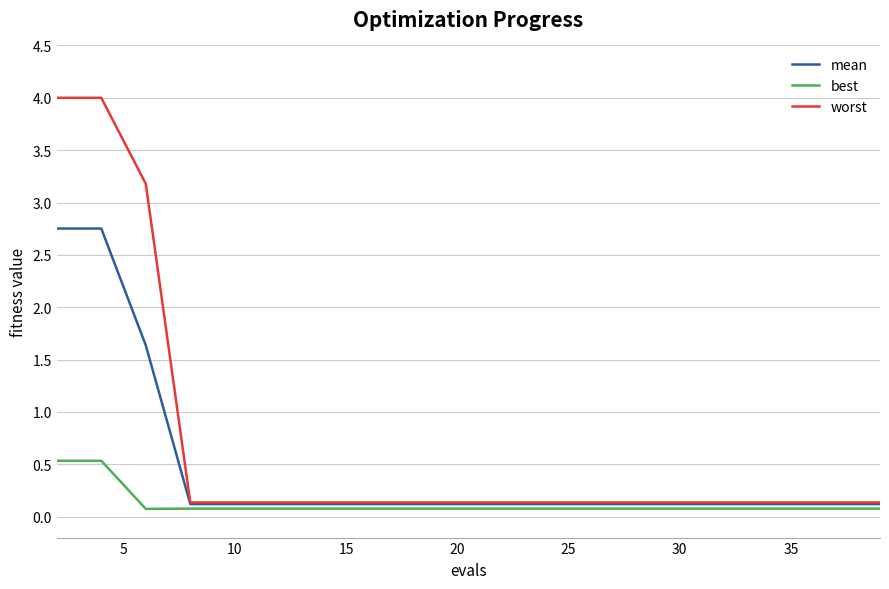

At how many categories does at least one series exceed 1?

3